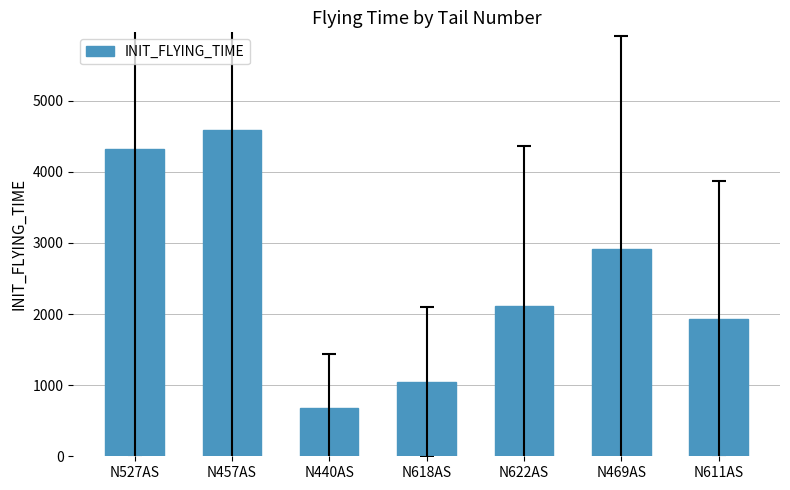

The chart shows a value of 1301 at N622AS. True or false?

False